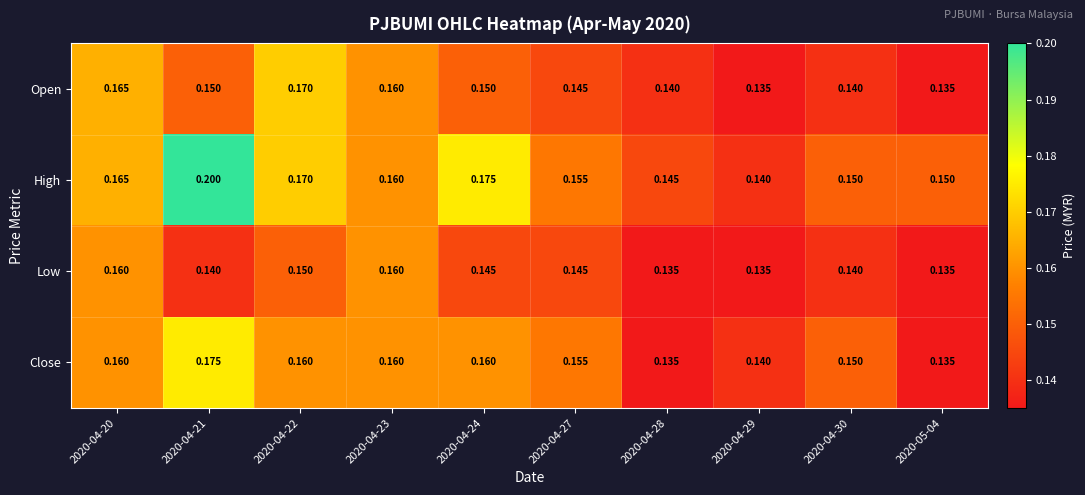

Which series has the largest total across all categories?

High